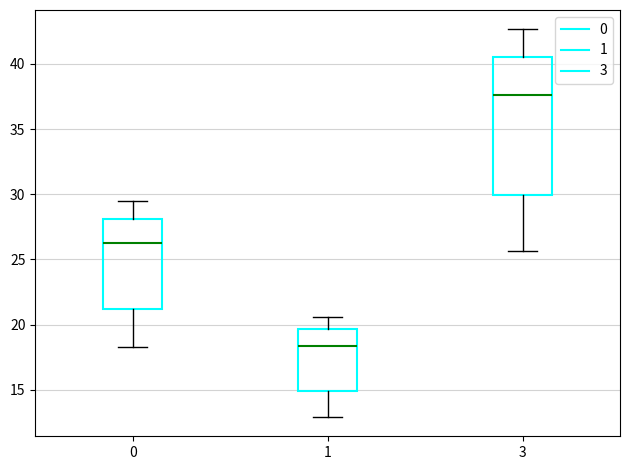

Where is the upper edge of the box at x = 0 on the y-axis? The values are not printed on the chart, so give them approximately, as read against the axis.

28.0